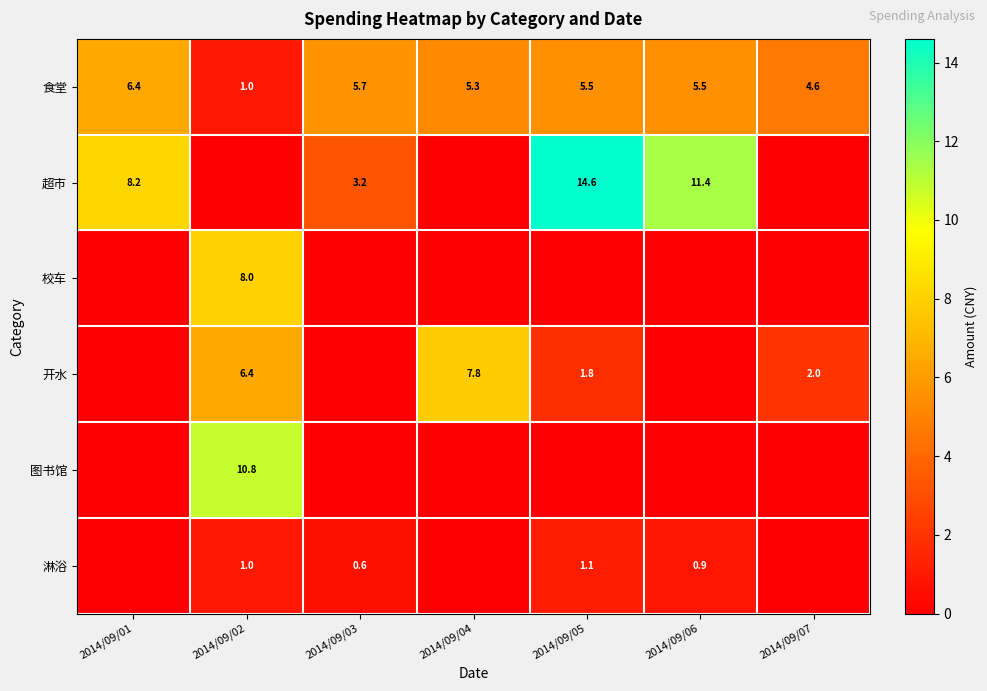

What is the total value across all series at 2014/09/04?

13.1